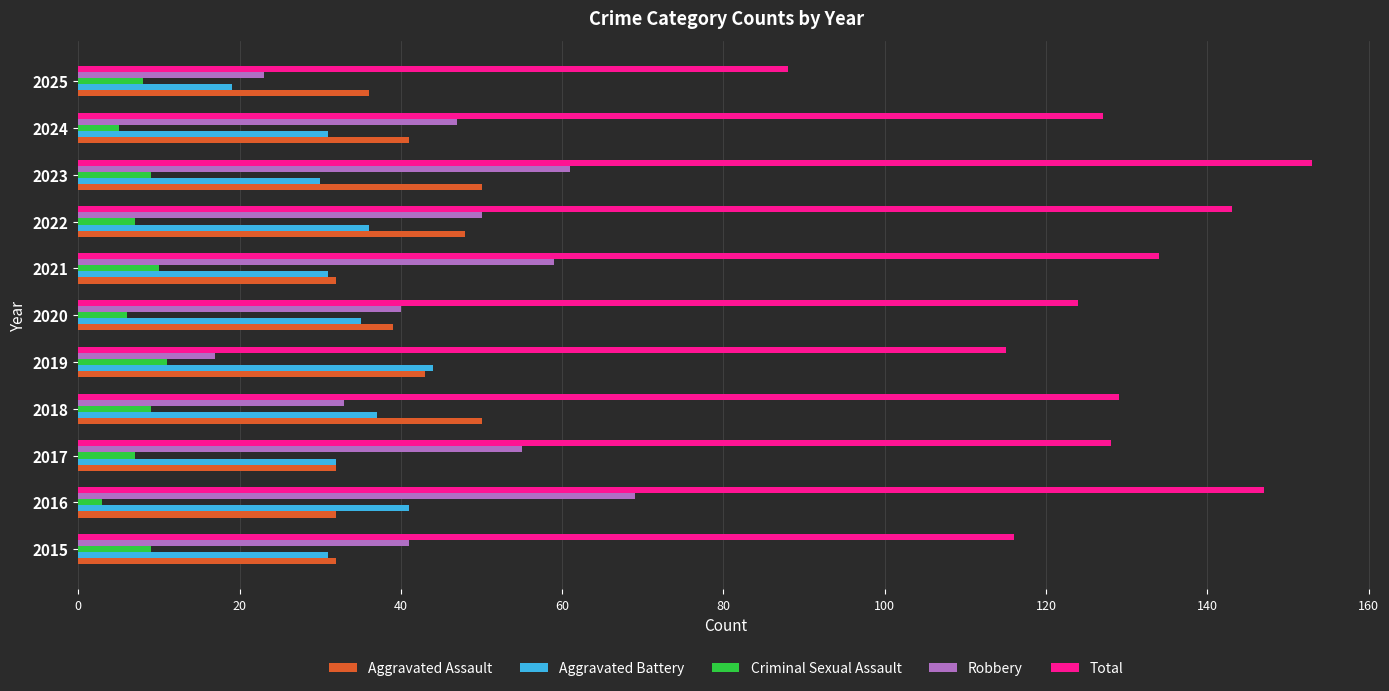

Which category has the lowest value across all series?

2016